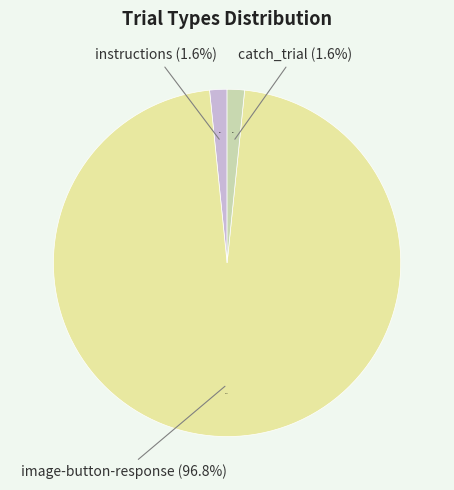

Rank the categories by value from lowest to highest.

instructions, catch_trial, image-button-response